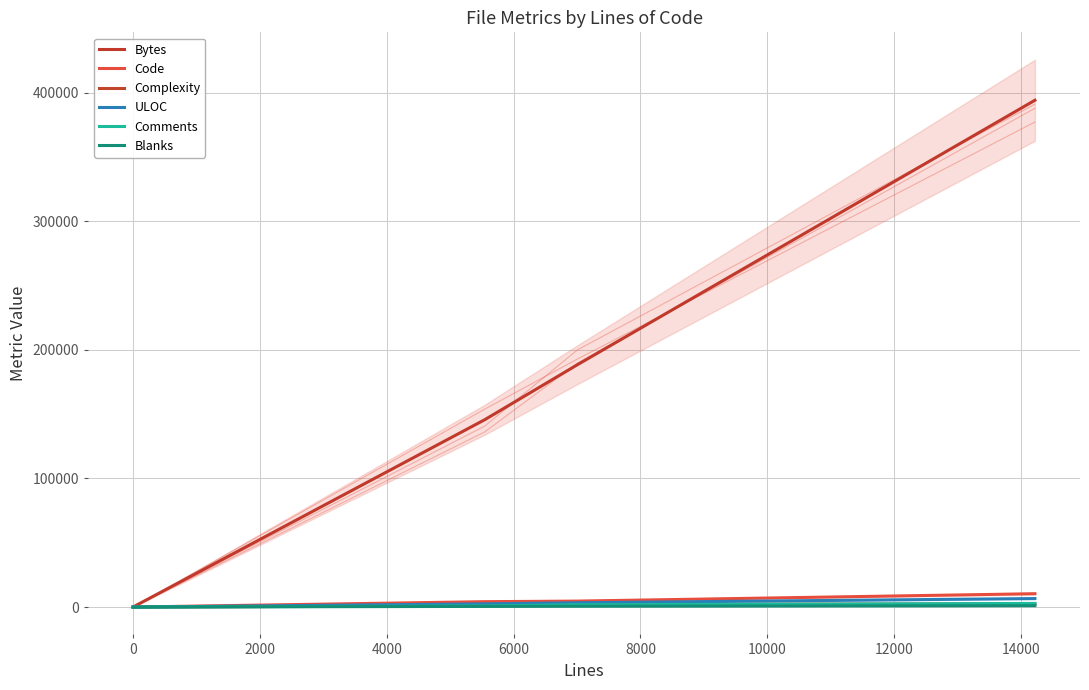

True or false: ULOC has a value of 4165 at 8000.

False